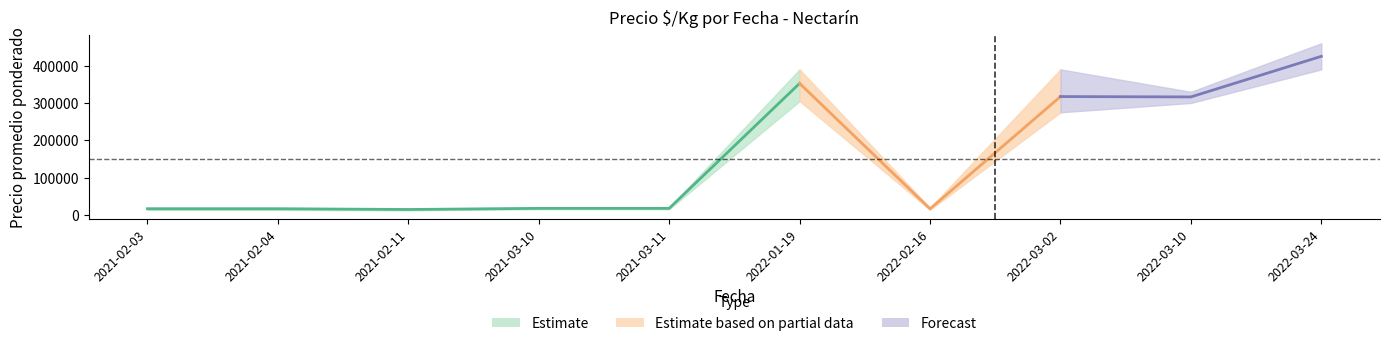

Which category has the highest value across all series?

2022-03-24